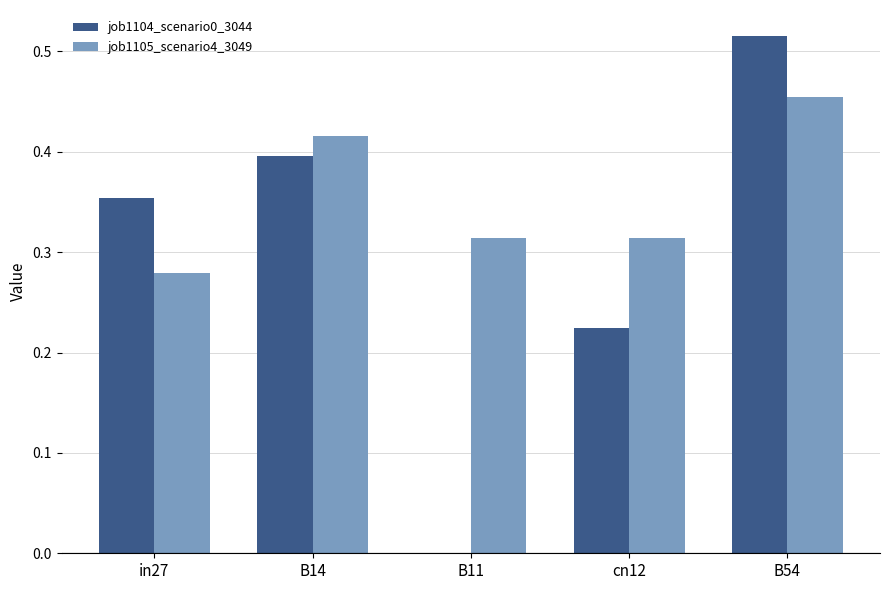

Which series has the largest total across all categories?

job1105_scenario4_3049